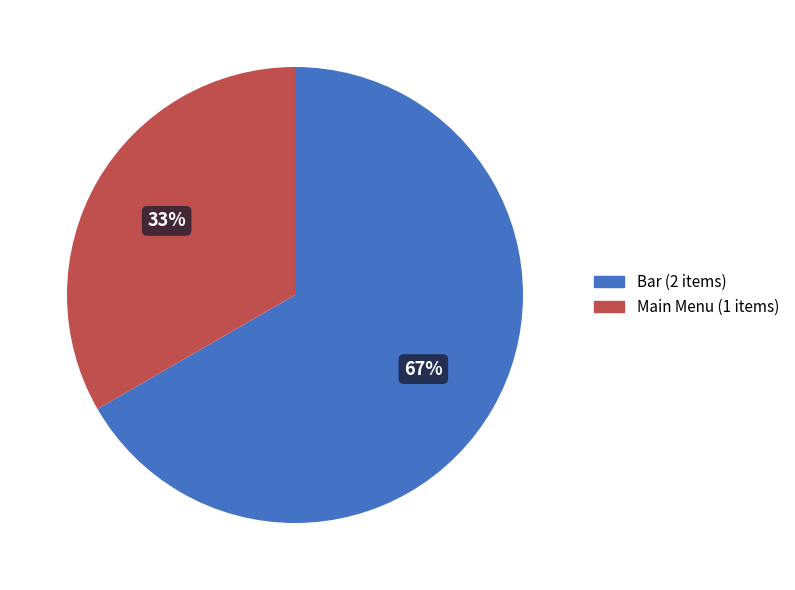

To the nearest percent, what portion does Bar represent?

67%